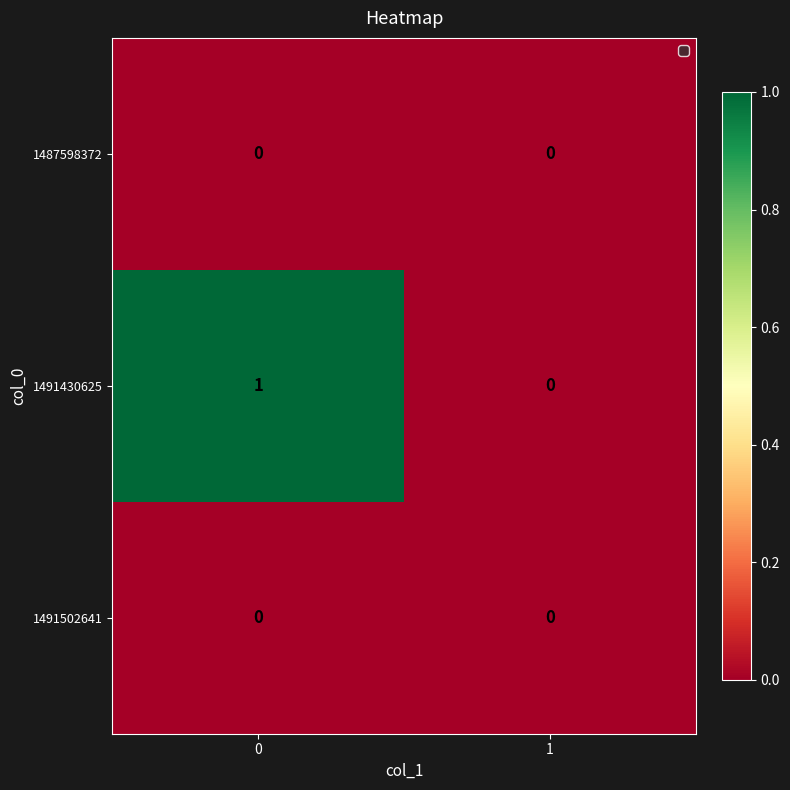

The 1487598372 series shows 0 at 0. True or false?

True